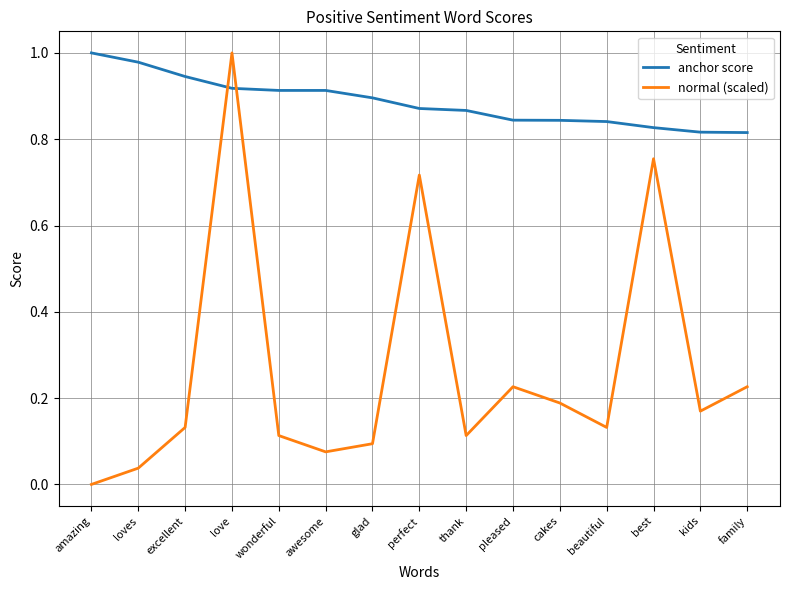

Which series ends up on top after the final intersection of normal (scaled) and anchor score?

anchor score